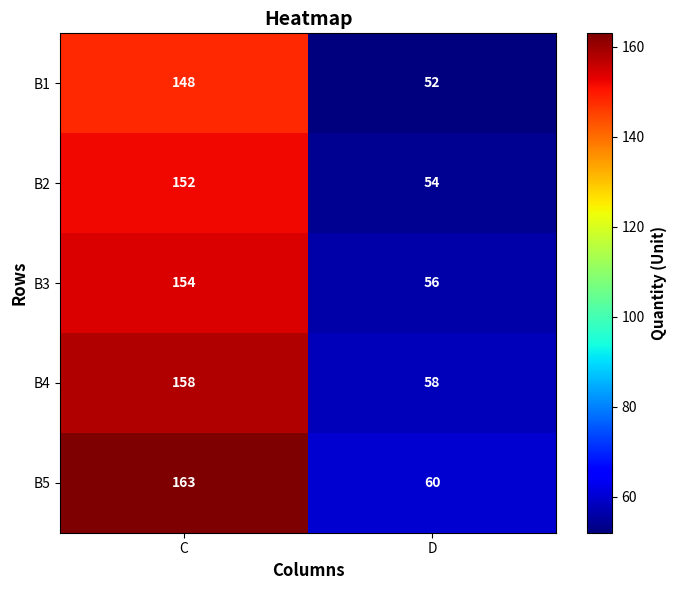

At C, list the series in order from smallest to largest.

B1, B2, B3, B4, B5